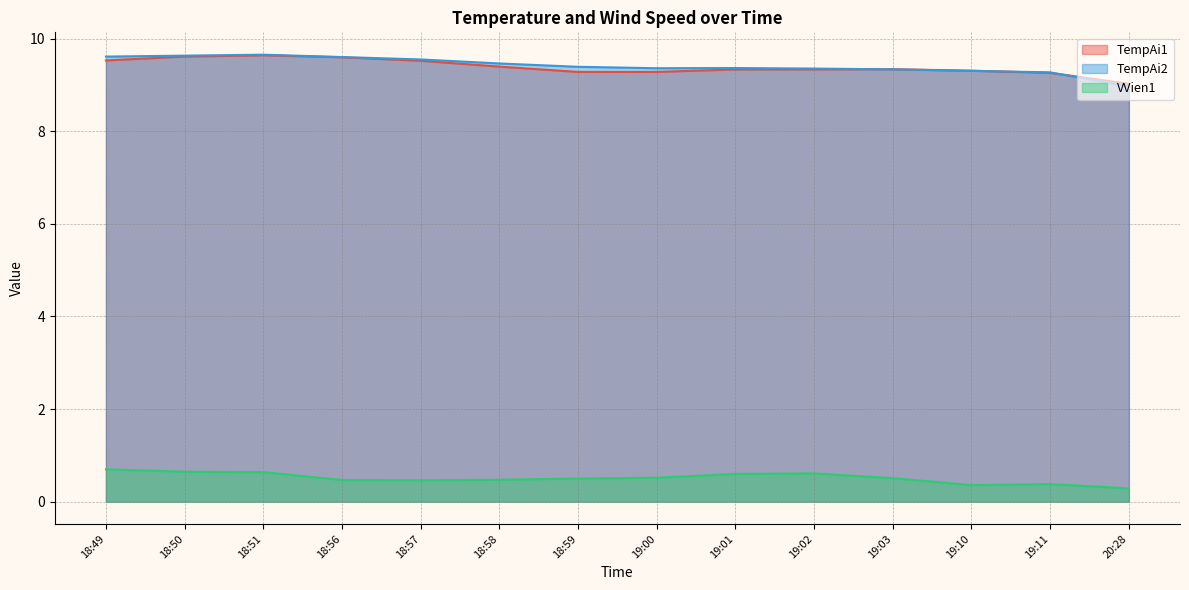

What is the highest value of the VVien1 series?

0.7